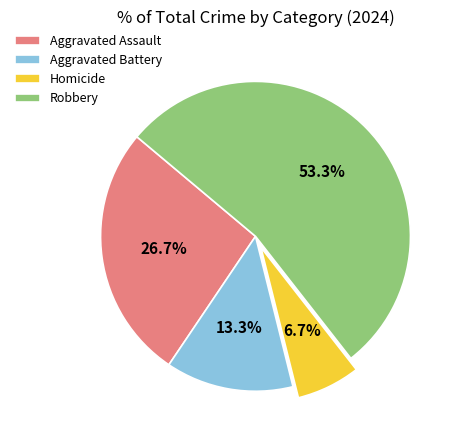

How many segments does this pie chart have?

4